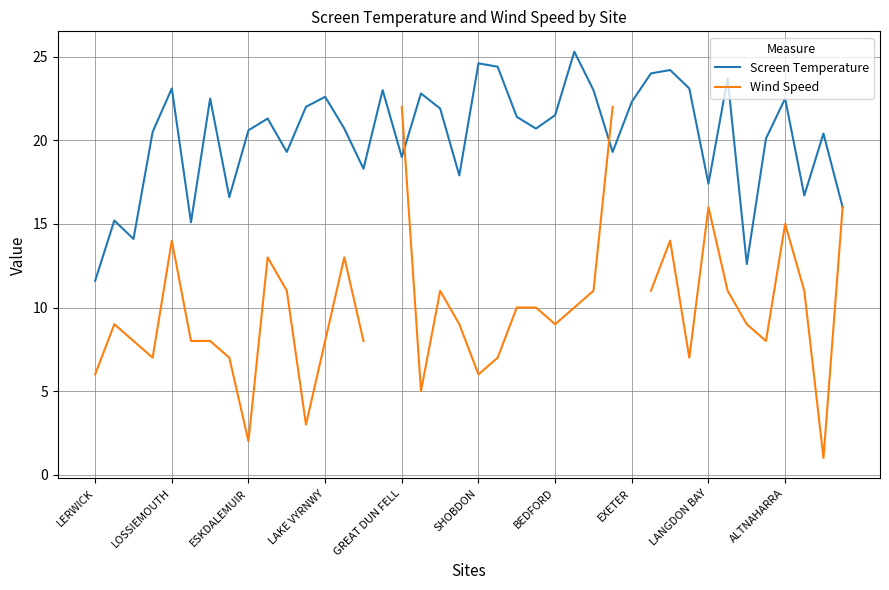

Is it true that Screen Temperature equals 22.0 at 11?

True